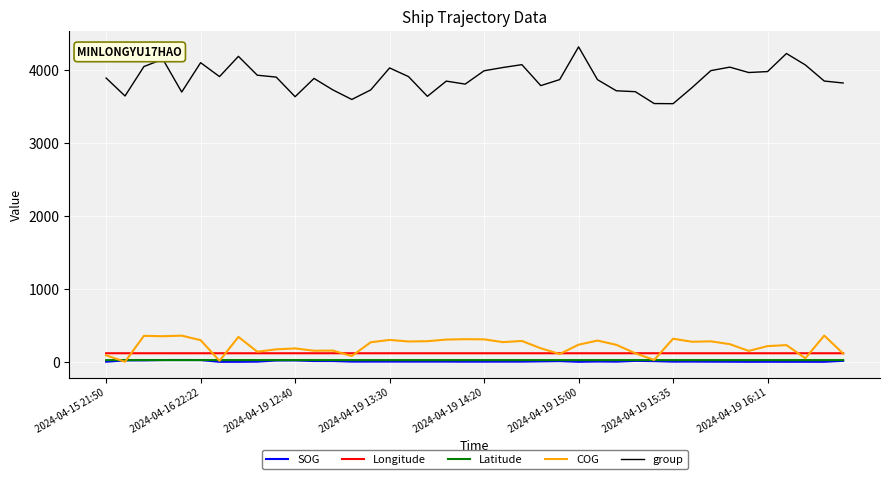

What is the maximum value shown in the chart?

4324.0